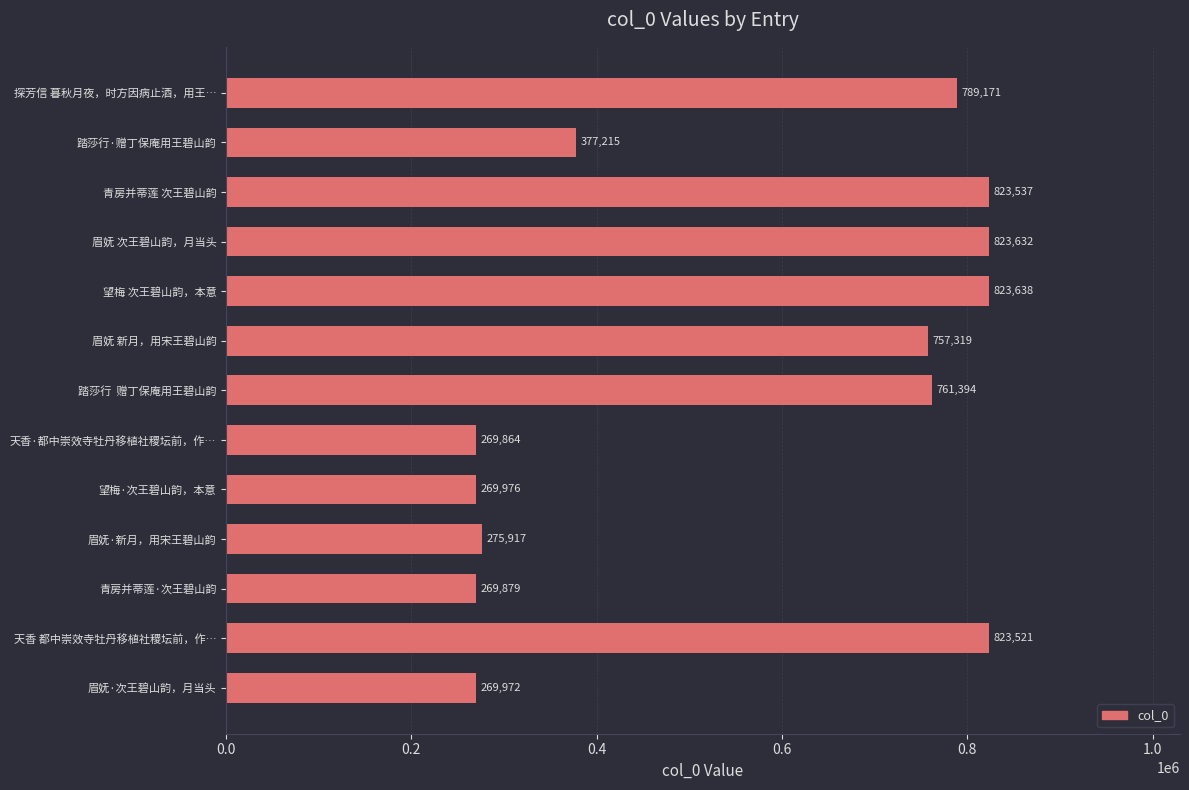

Rank the categories by value from highest to lowest.

望梅 次王碧山韵，本意, 眉妩 次王碧山韵，月当头, 青房并蒂莲 次王碧山韵, 天香 都中崇效寺牡丹移植社稷坛前，作…, 探芳信 暮秋月夜，时方因病止酒，用王…, 踏莎行  赠丁保庵用王碧山韵, 眉妩 新月，用宋王碧山韵, 踏莎行·赠丁保庵用王碧山韵, 眉妩·新月，用宋王碧山韵, 望梅·次王碧山韵，本意, 眉妩·次王碧山韵，月当头, 青房并蒂莲·次王碧山韵, 天香·都中崇效寺牡丹移植社稷坛前，作…